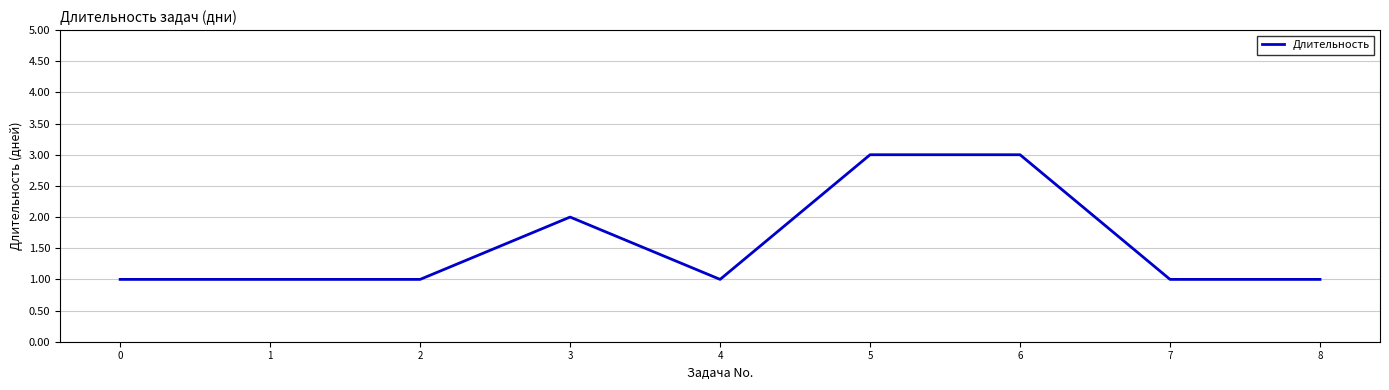

What is the ratio of the value at 7 to the value at 2?

1.0